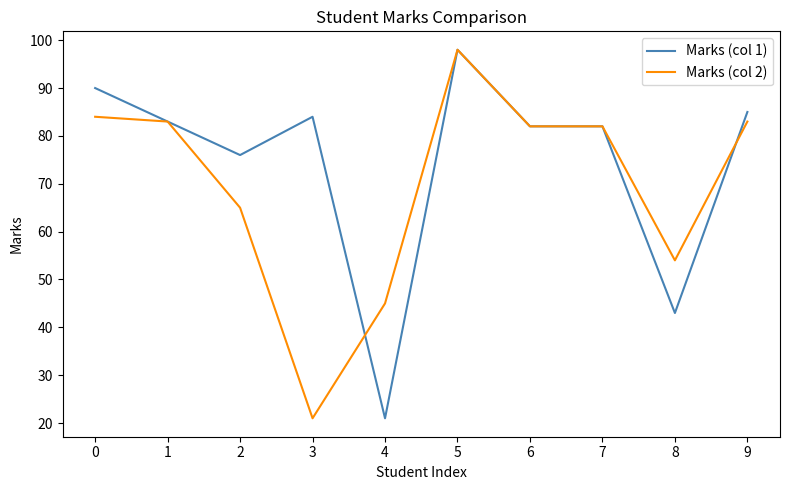

What is the spread (max minus min) of values at 8?

11